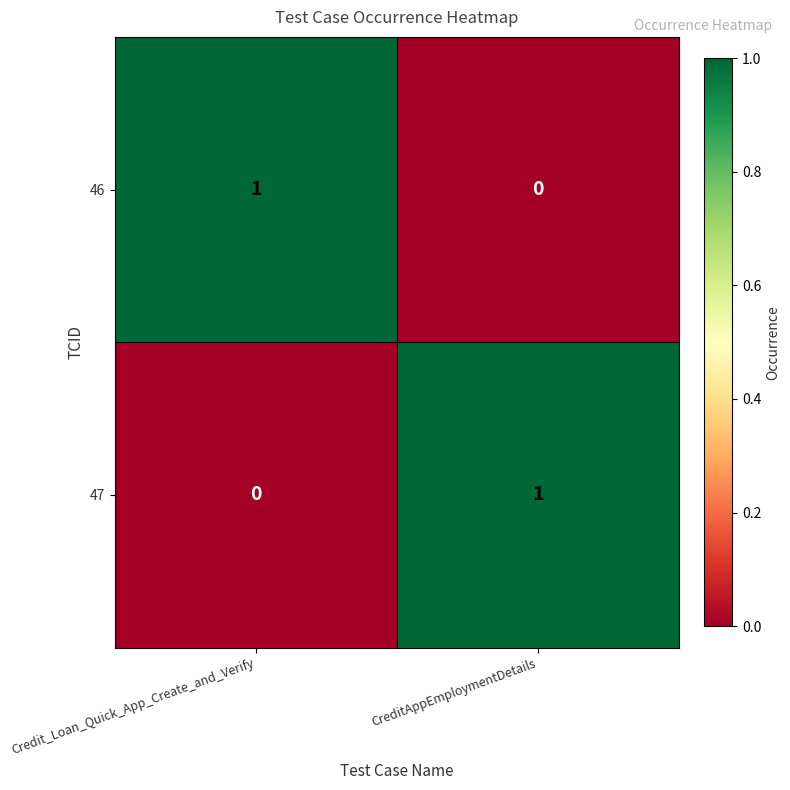

At how many categories does at least one series exceed 0?

2